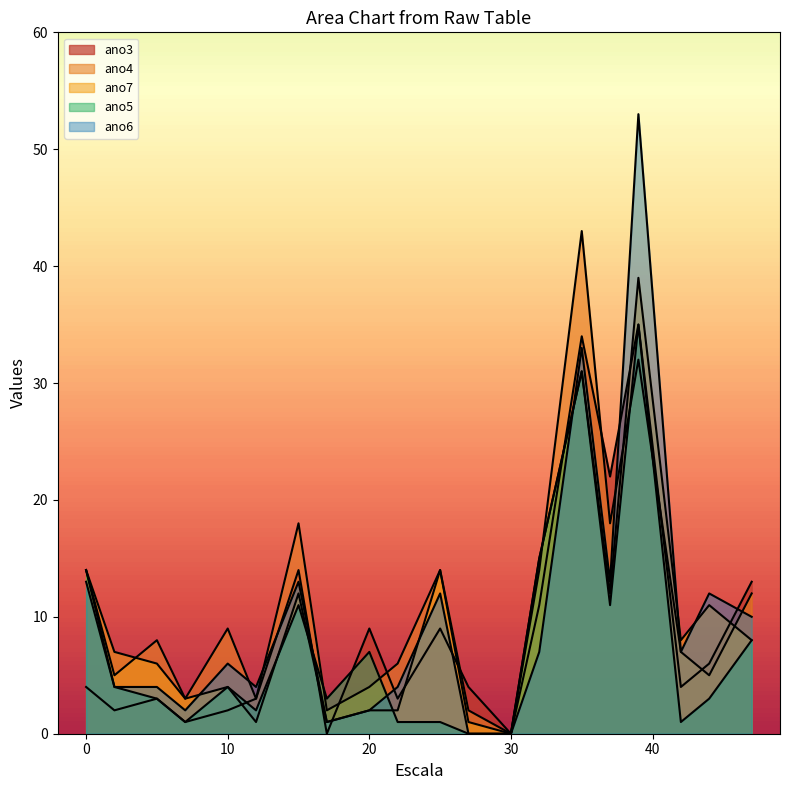

Which series has the widest spread of values?

ano6